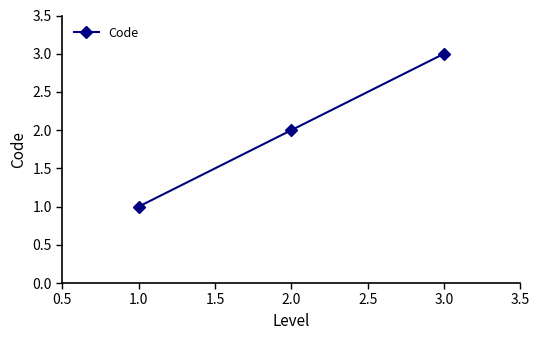

What is the value of the 3rd point from the left?

3